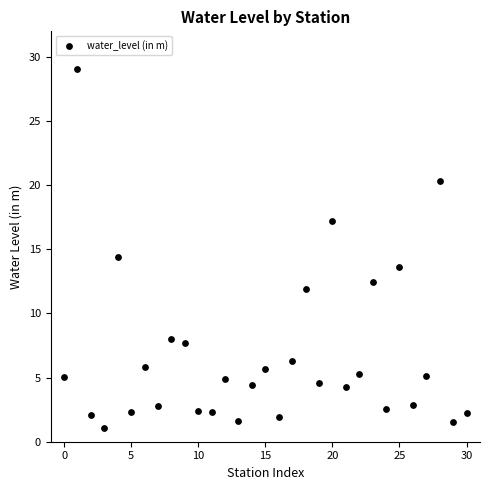

What Y value in the scatter plot is closest to 15?

14.4